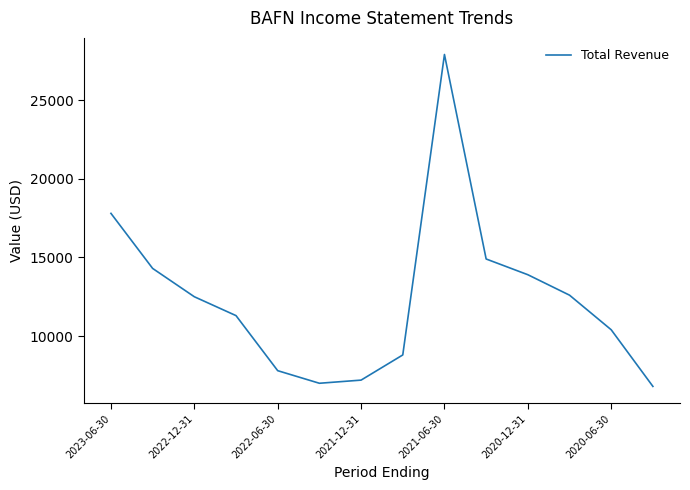

What is the difference between the maximum and minimum values?

21100